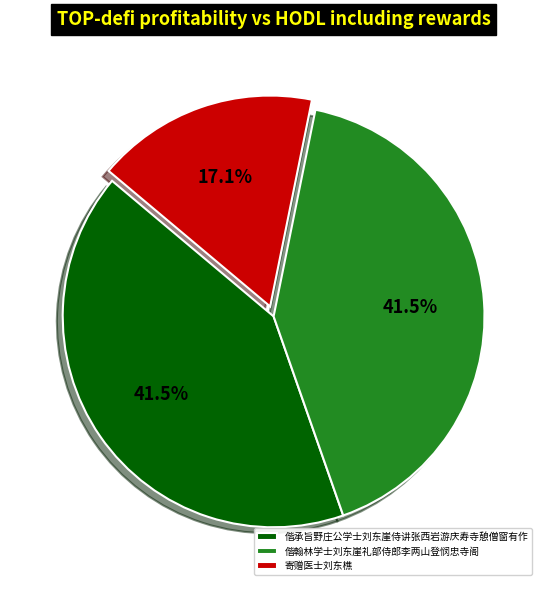

Is there a majority slice in this chart?

No